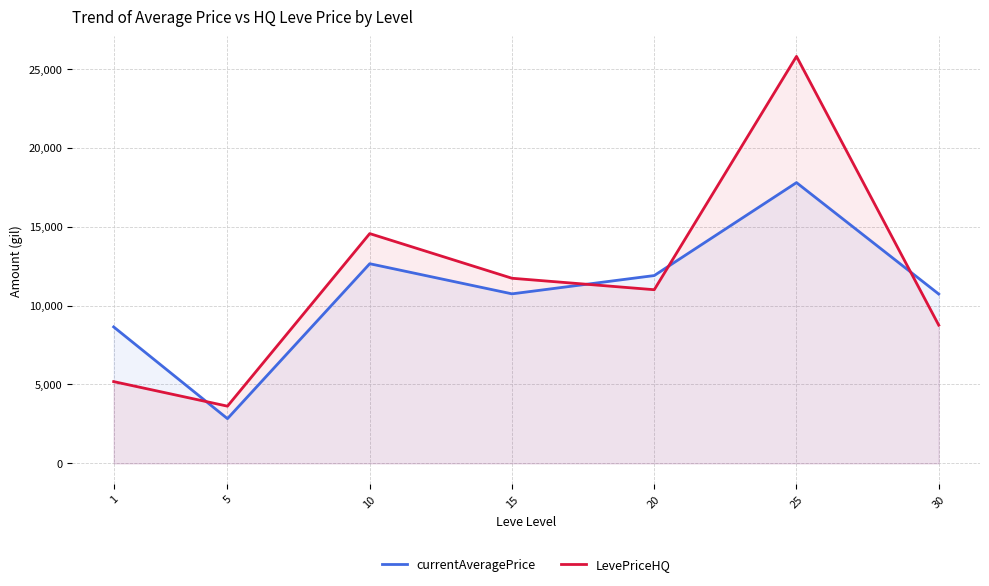

Reading left to right, transcribe all the data shown in this chart.

currentAveragePrice: 1=8643.5	5=2834.3	10=12646.3	15=10737.8	20=11896.7	25=17782.9	30=10725.1
LevePriceHQ: 1=5180.8	5=3624.8	10=14554.2	15=11725.8	20=10999.9	25=25777.6	30=8754.3